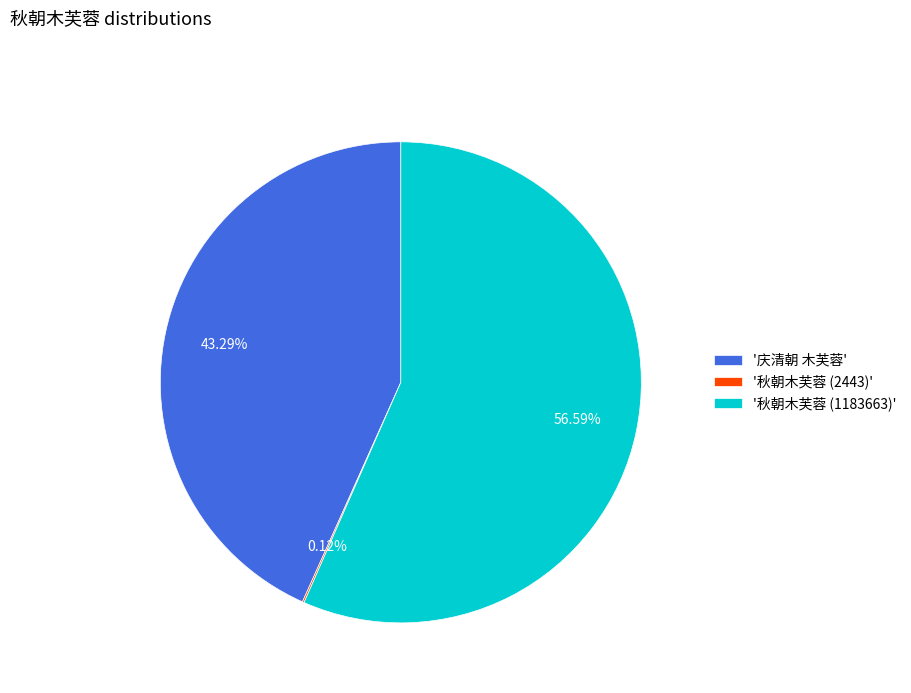

Is '庆清朝 木芙蓉' the majority of the pie?

No